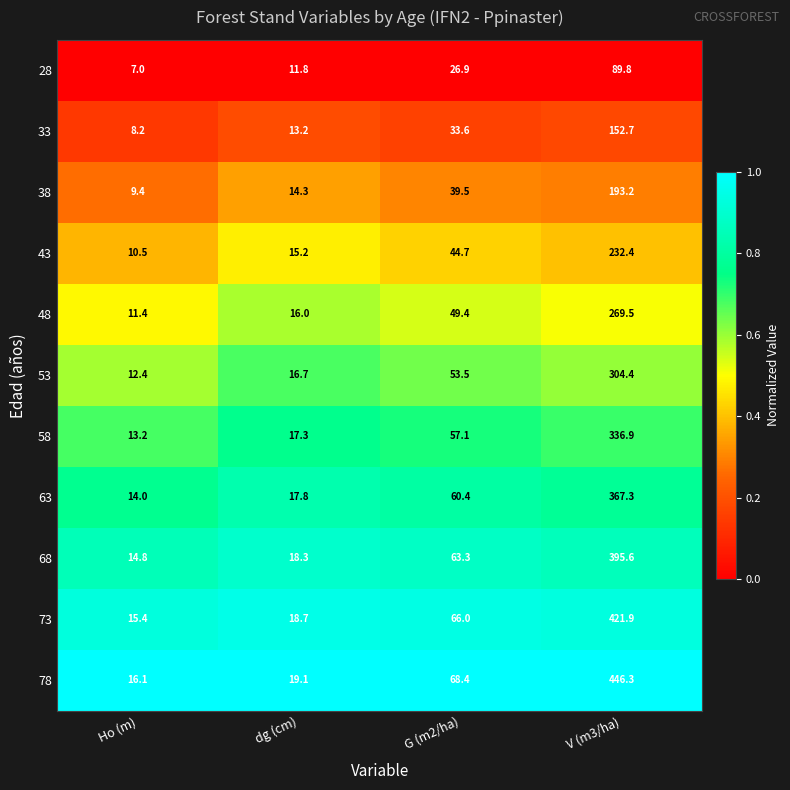

What is the total value across all series at dg (cm)?

178.4